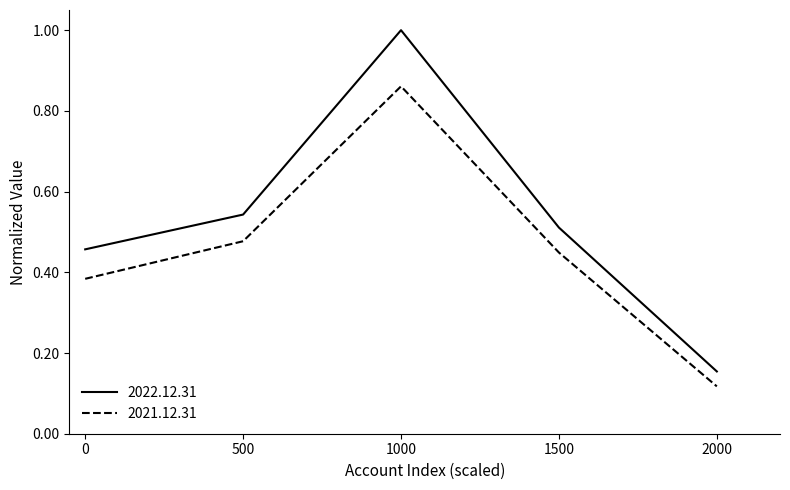

True or false: 2022.12.31 and 2021.12.31 intersect in this chart.

False